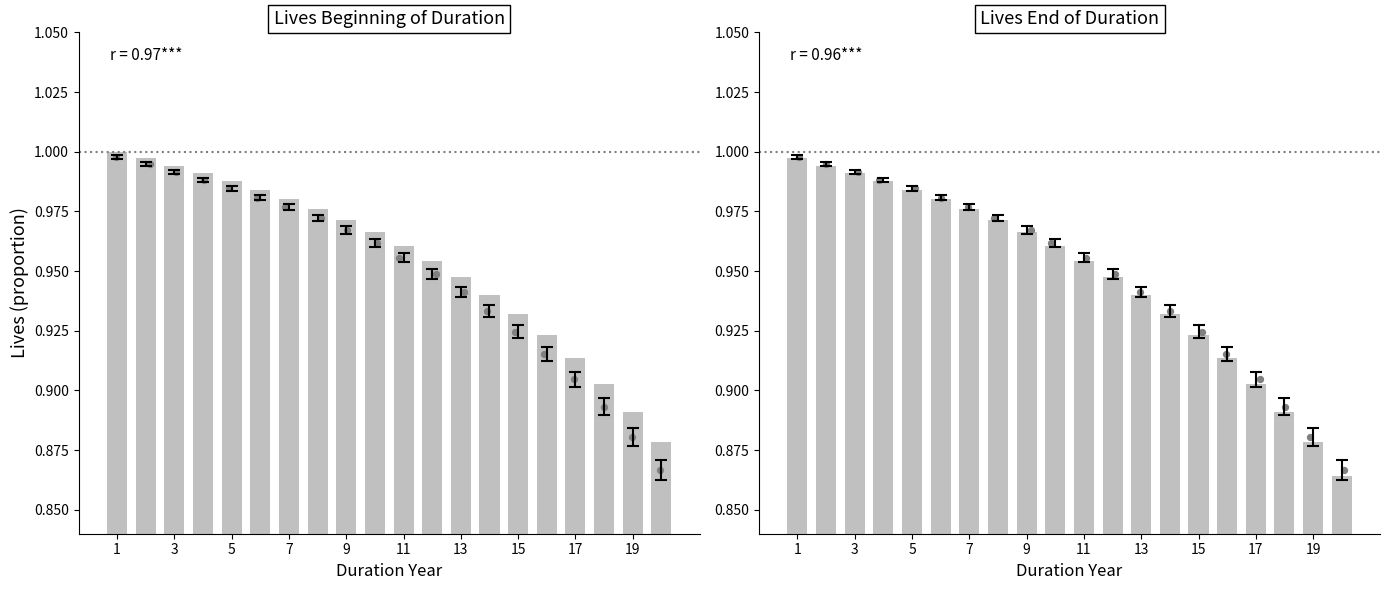

Which series contains the highest Y value?

LIVES_BD